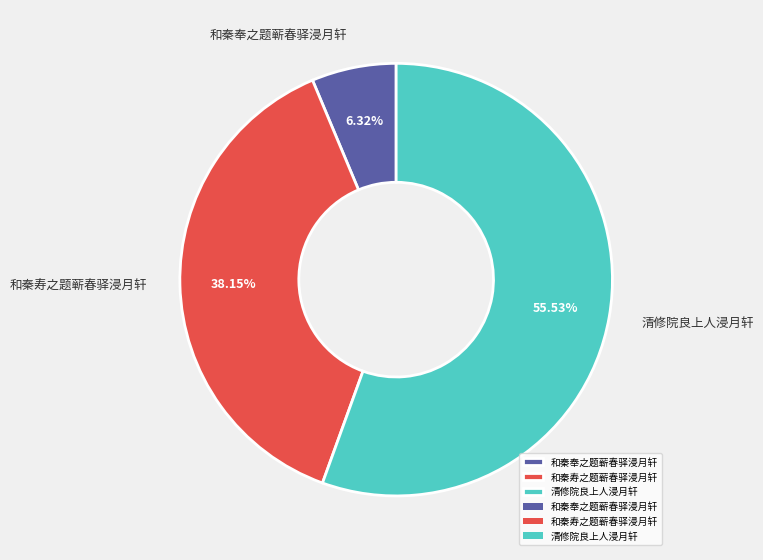

What is the total percentage of 清修院良上人浸月轩 and 和秦奉之题蕲春驿浸月轩?

61.9%